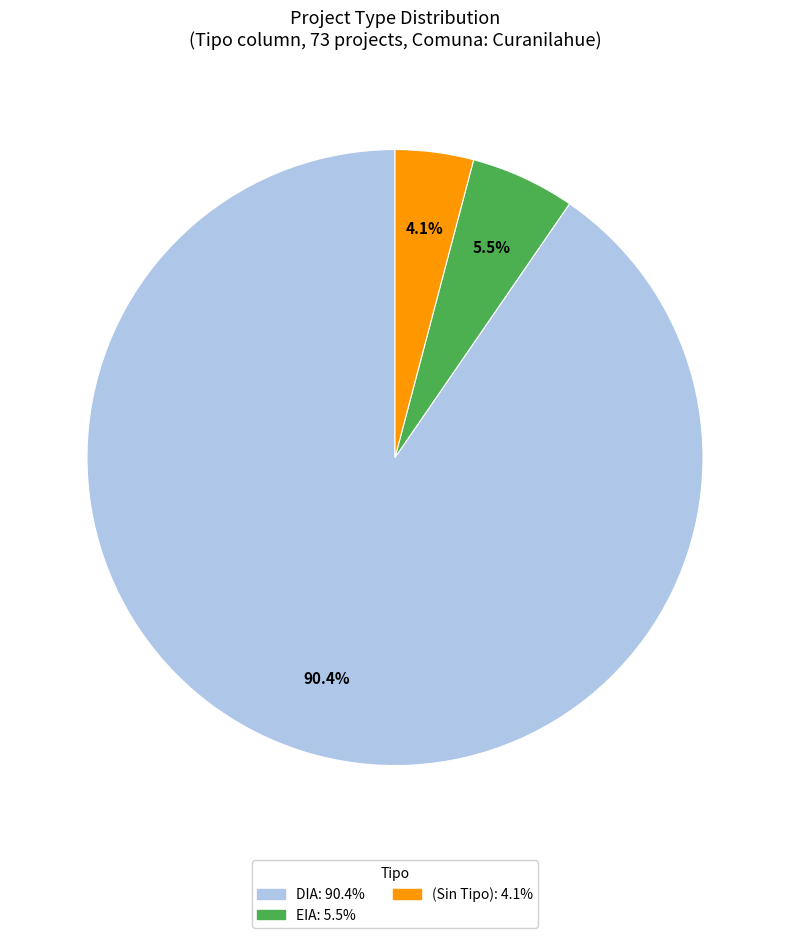

Is there a majority slice in this chart?

Yes